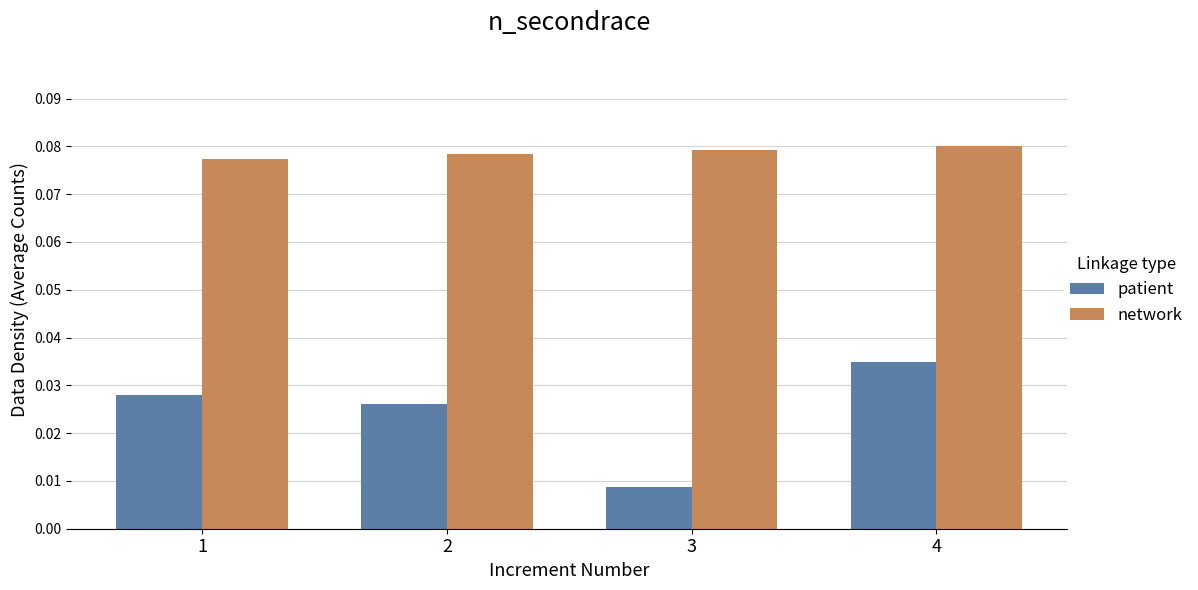

Between 2 and 4, which series saw the biggest shift?

patient